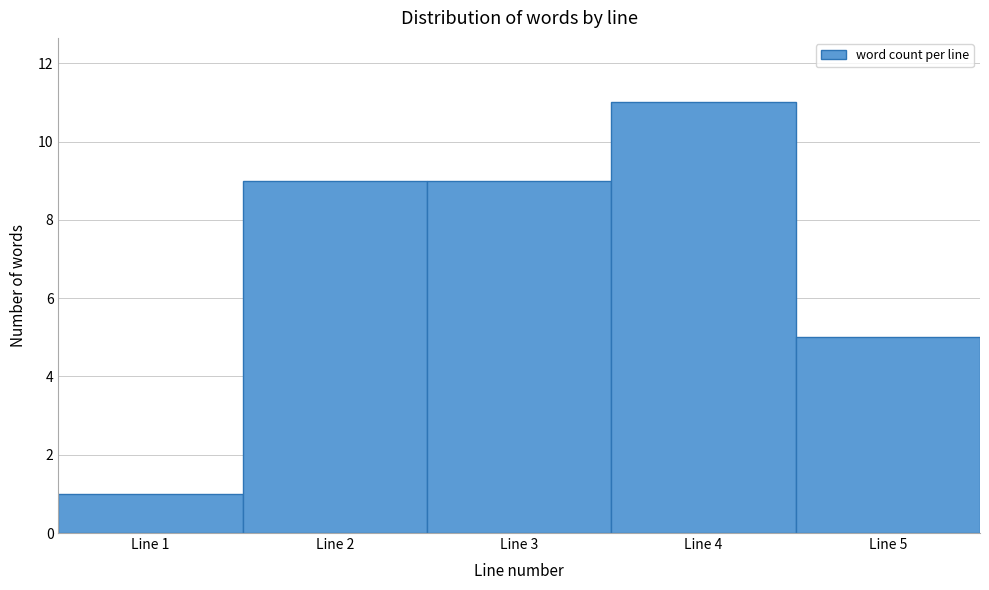

Reading left to right, what are all the values shown in this chart?

1	9	9	11	5